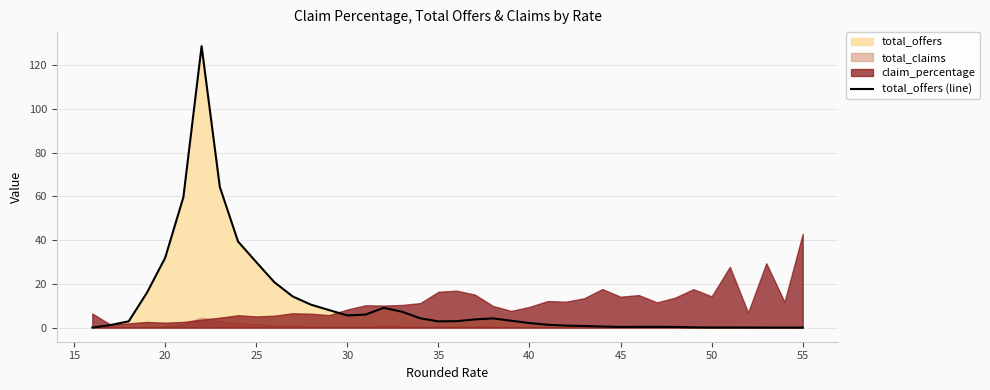

What is the highest value of the total_offers (line) series?

128.6